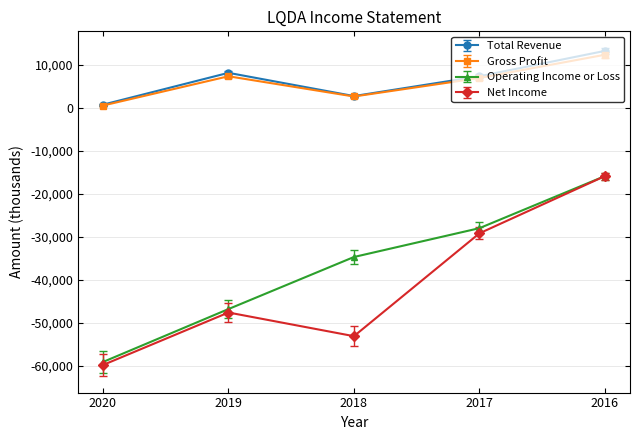

True or false: Total Revenue and Net Income intersect in this chart.

False